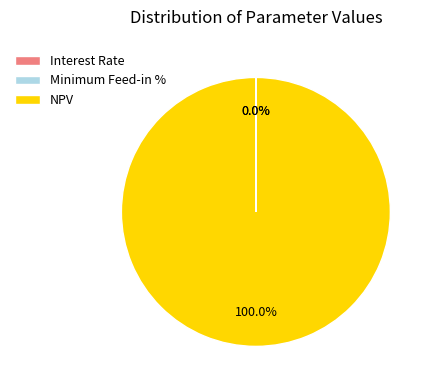

What is the largest slice in the pie chart?

NPV